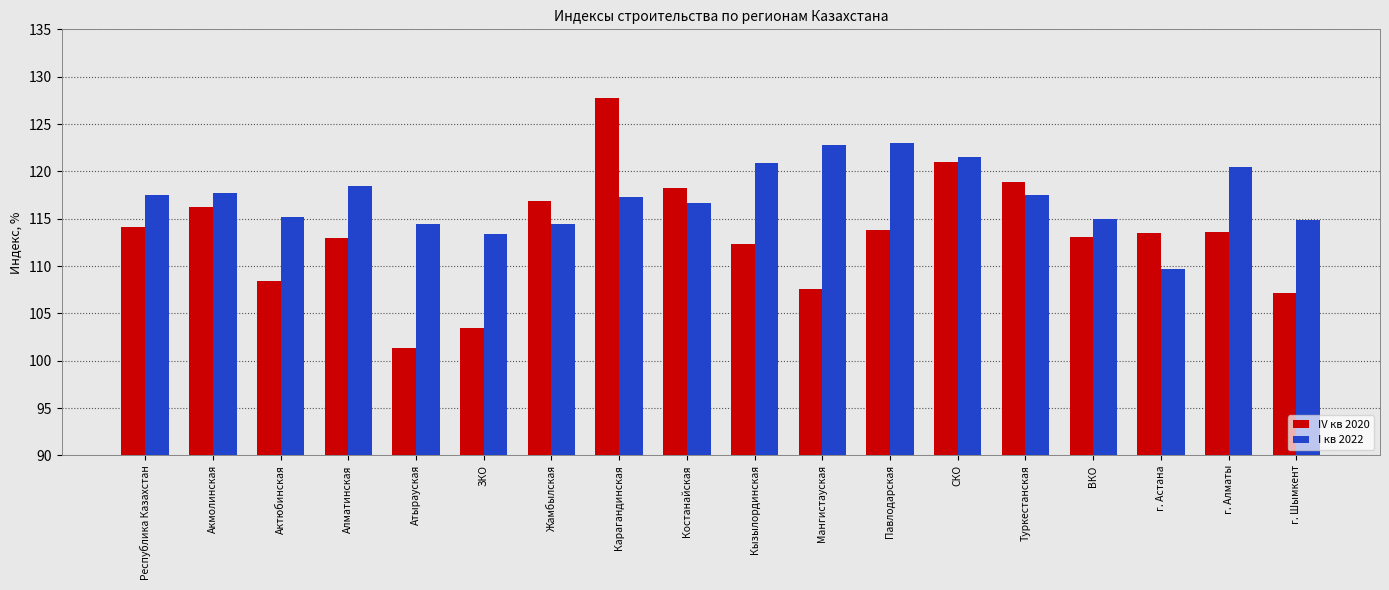

Is the value of IV кв 2020 at ЗКО greater than the value of I кв 2022 at г. Астана?

No